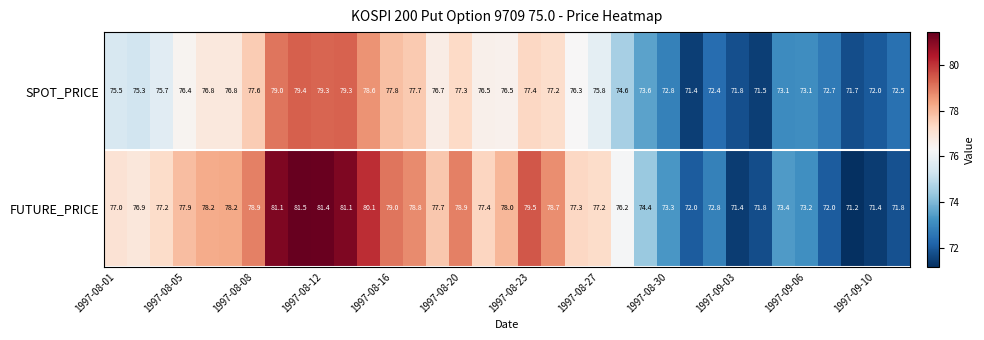

What is the maximum value for FUTURE_PRICE?

81.5